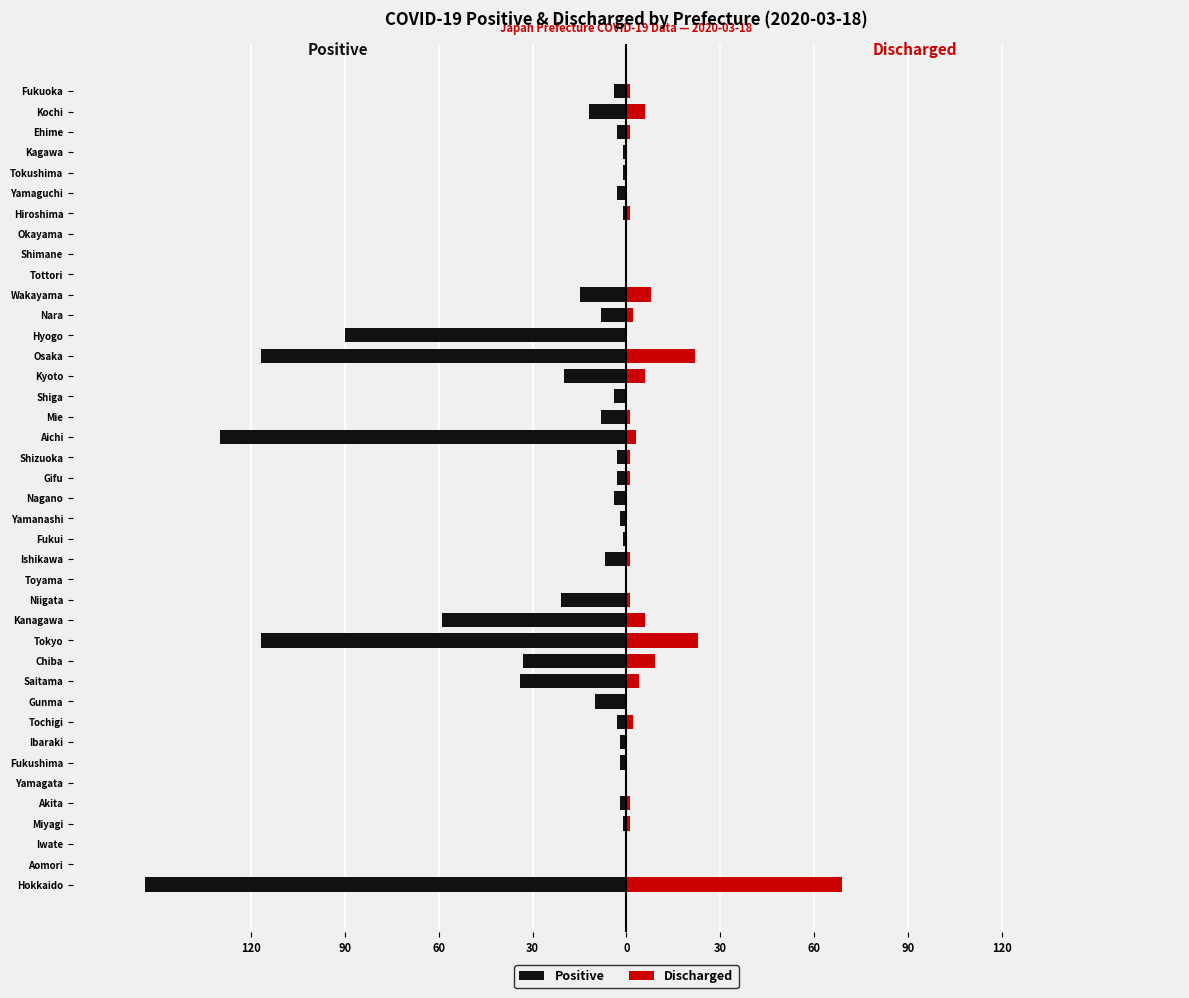

Is it true that Discharged equals 39 at Fukushima?

False